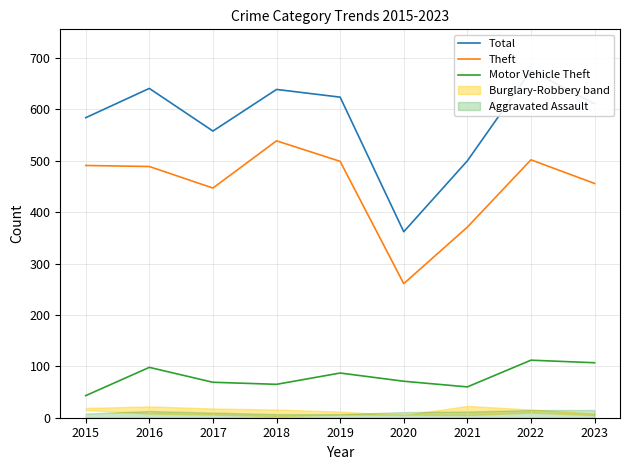

The Total series shows 676 at 2022. True or false?

True